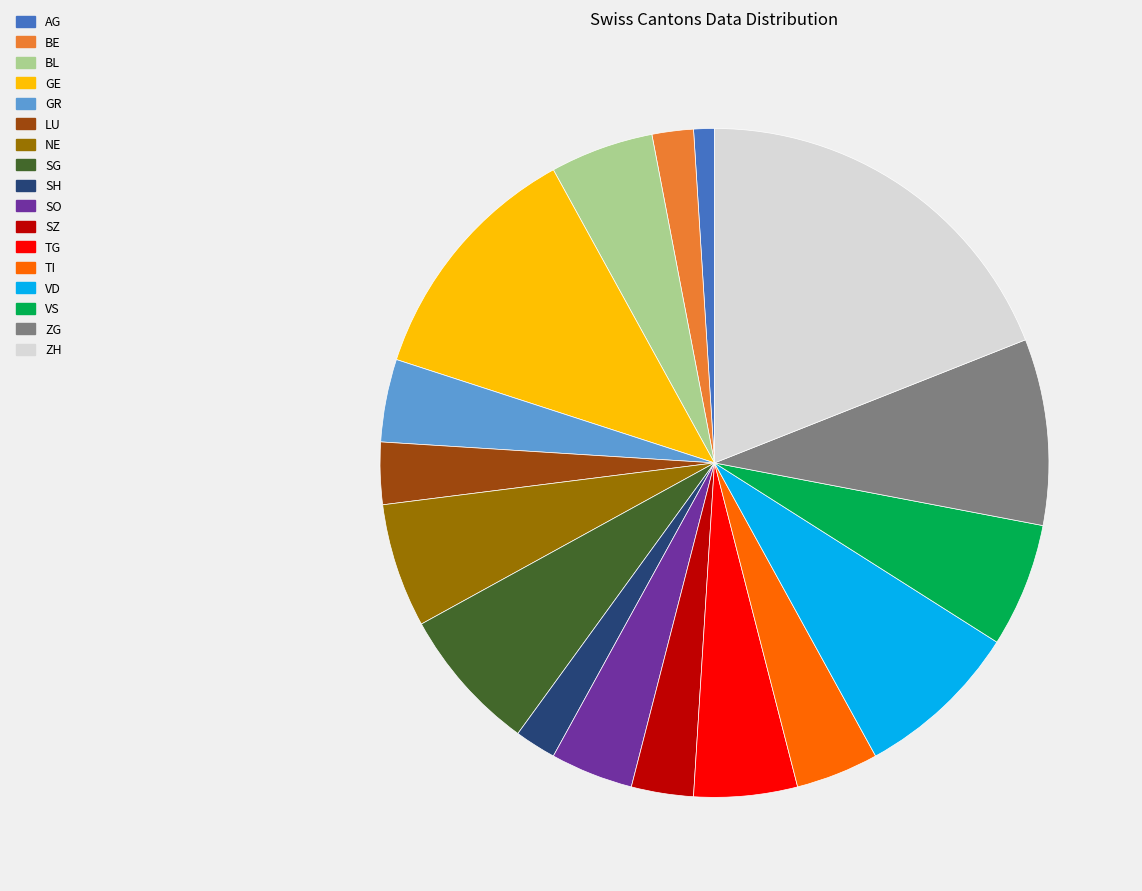

Does SZ represent more than half of the total?

No